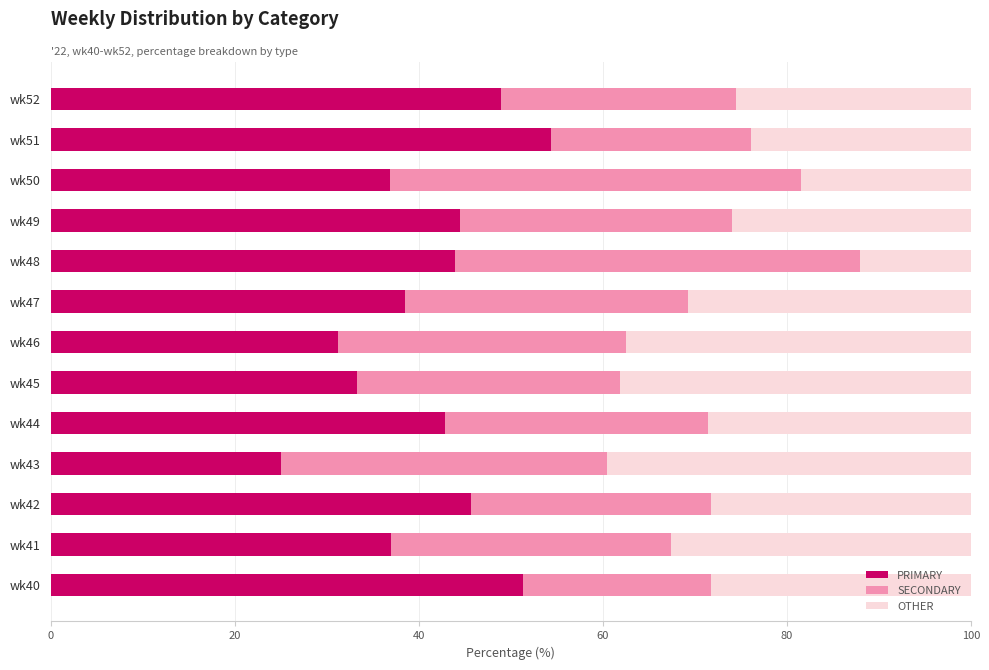

The value of PRIMARY at wk40 is 81.1. True or false?

False